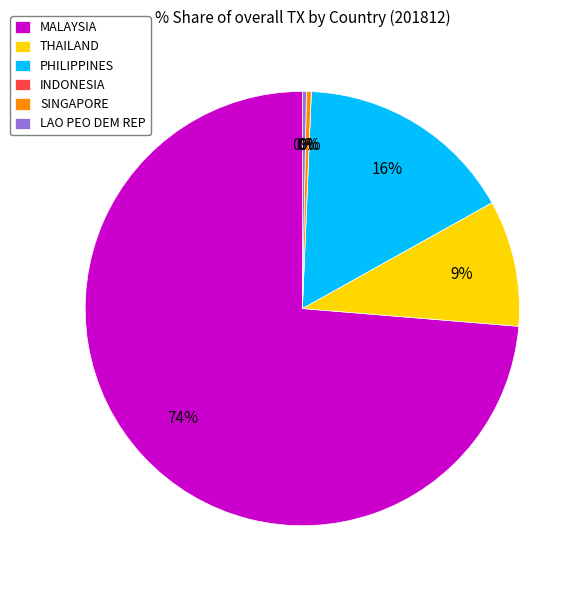

Is it true that PHILIPPINES is 16% of the pie?

True